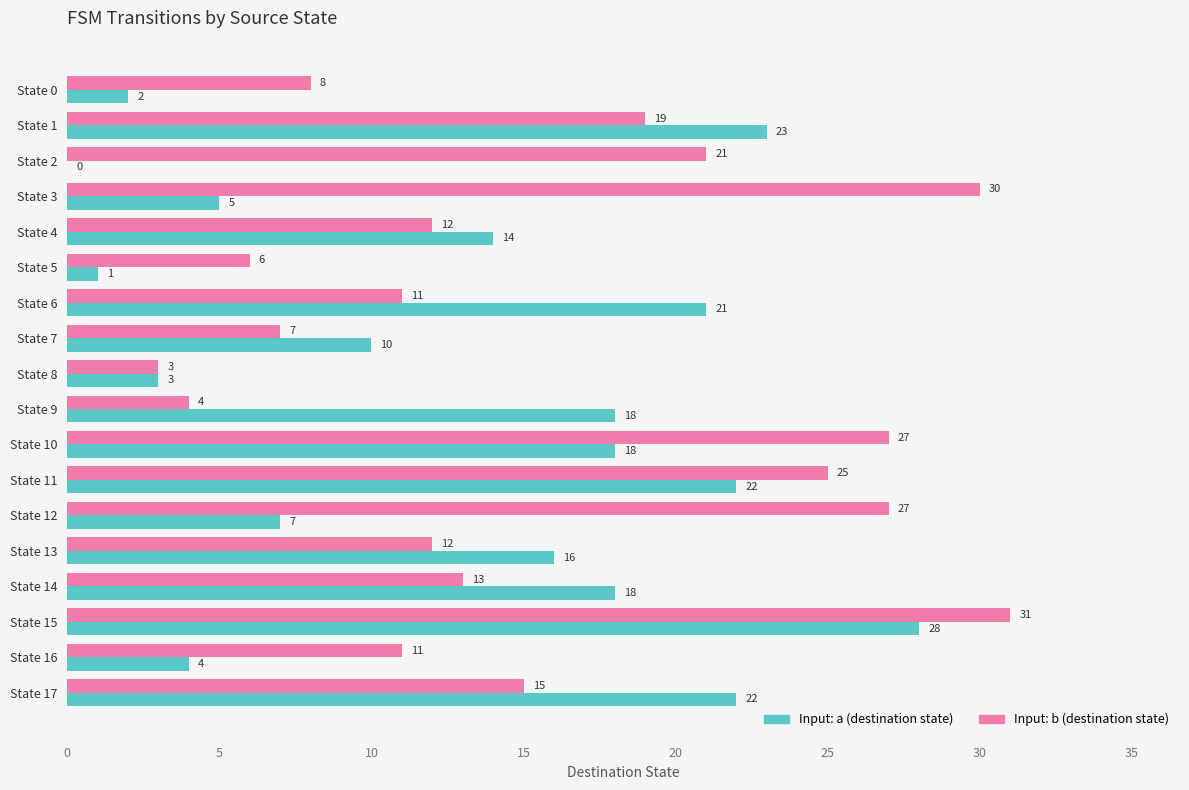

The Input: b (destination state) series shows 3 at State 8. True or false?

True